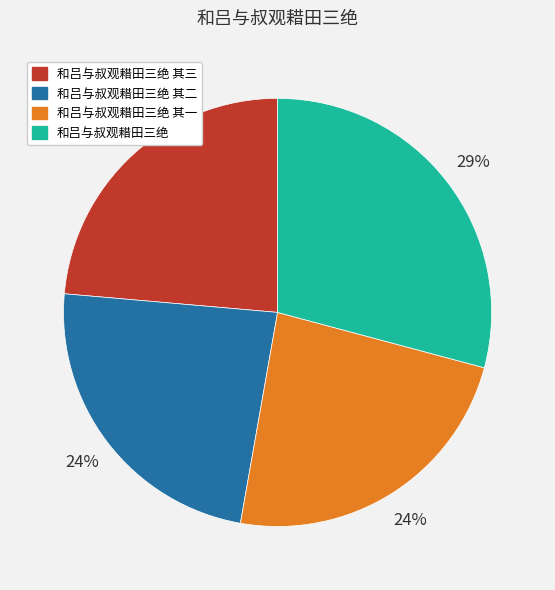

To the nearest percent, what is the average slice percentage?

25%